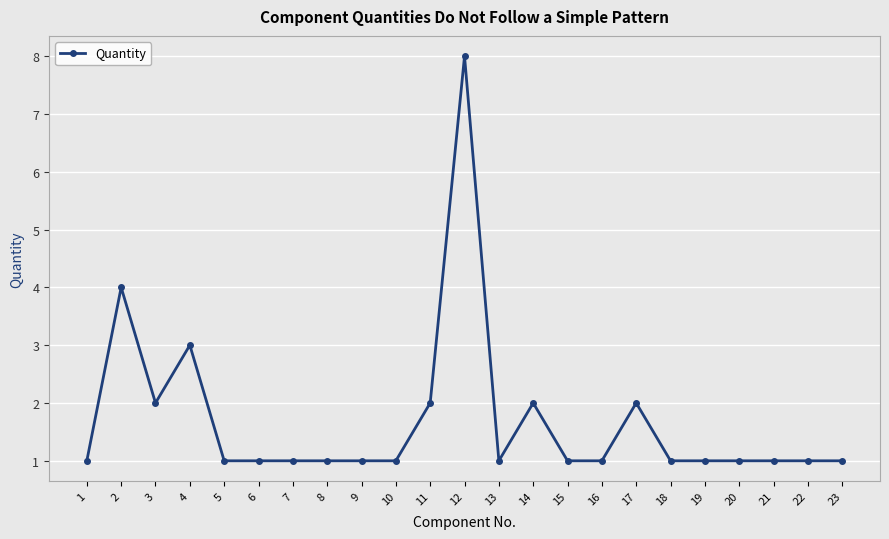

What is the change in value from 2 to 5?

-3